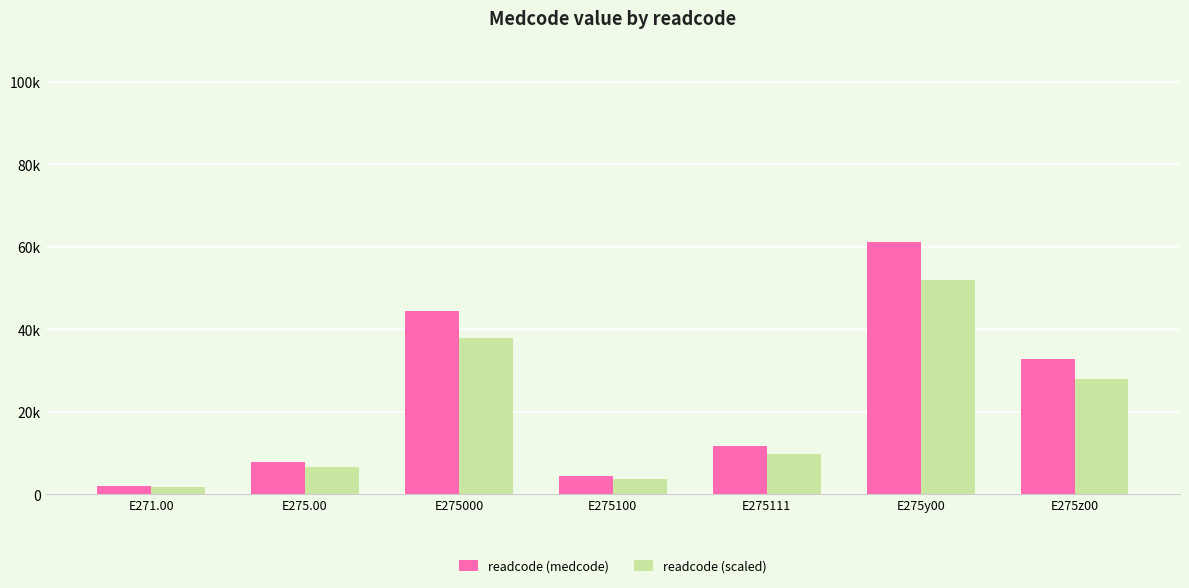

Which series has the largest range (max minus min)?

readcode (medcode)